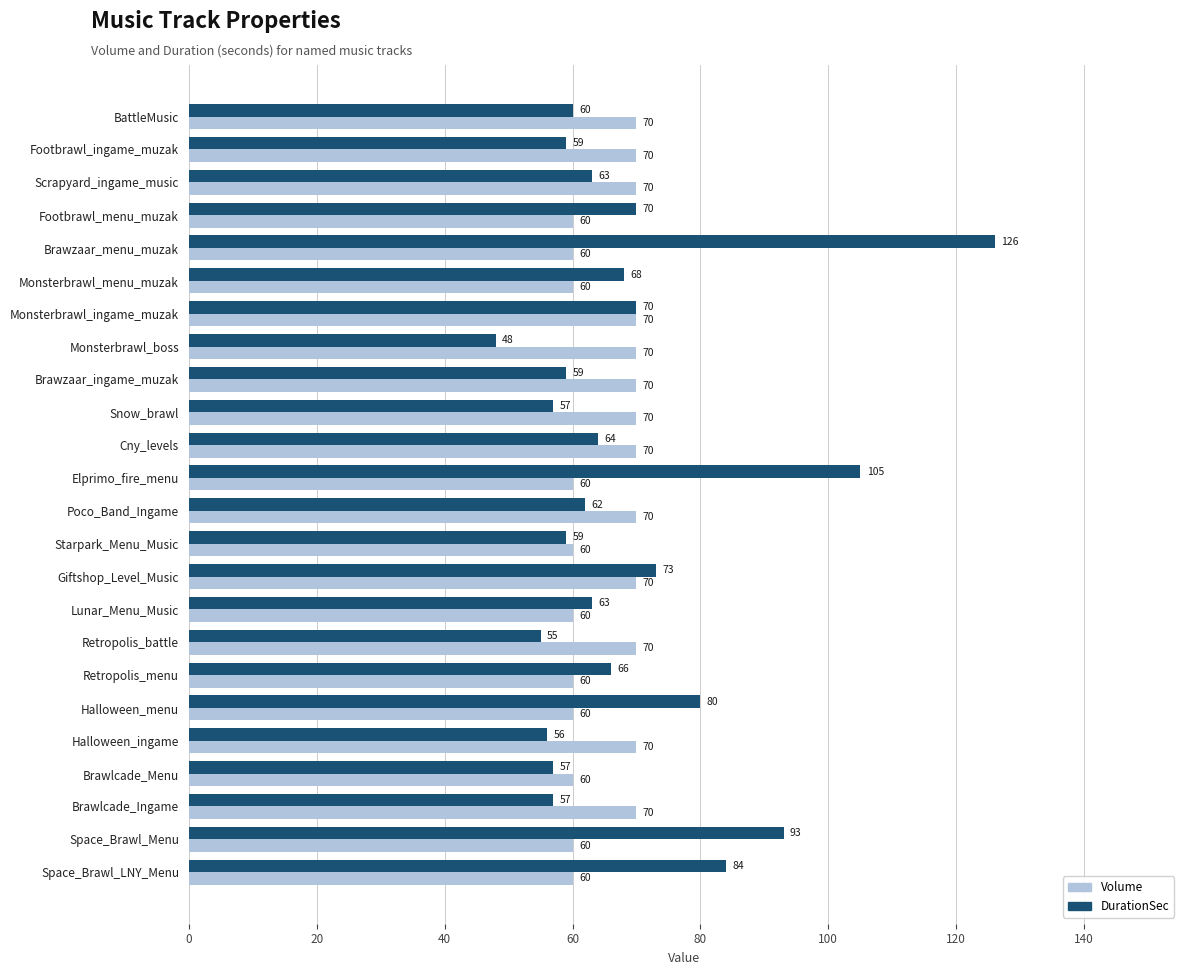

Is it true that DurationSec equals 85 at BattleMusic?

False